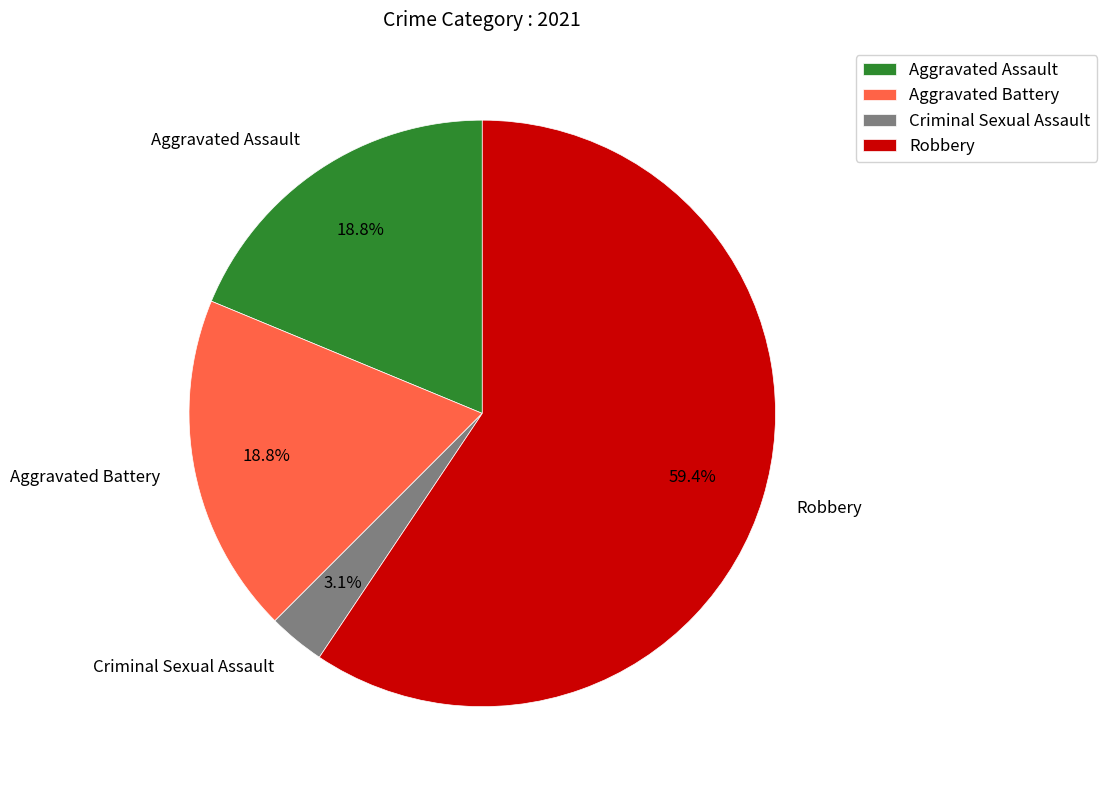

How many segments does this pie chart have?

4